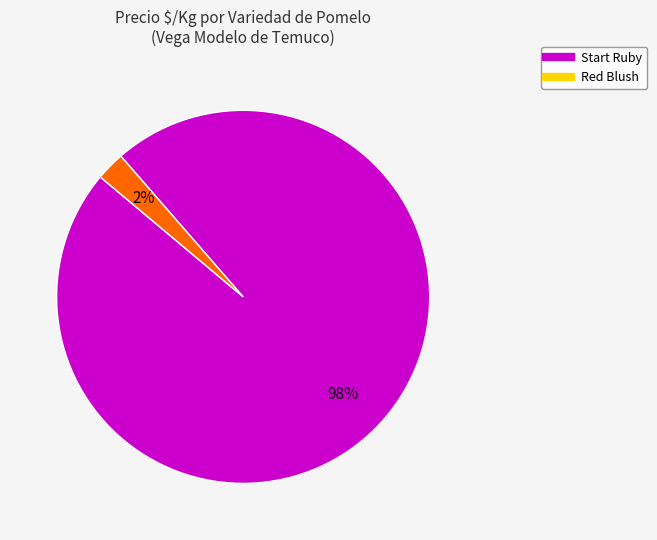

Combined, do Red Blush and Start Ruby account for over 50%?

Yes